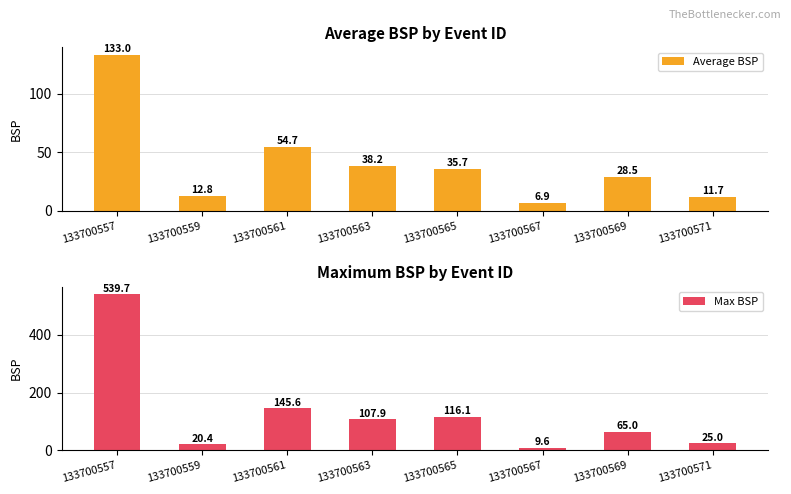

What is the value of the Max BSP bar at the 2nd from the left?

20.4